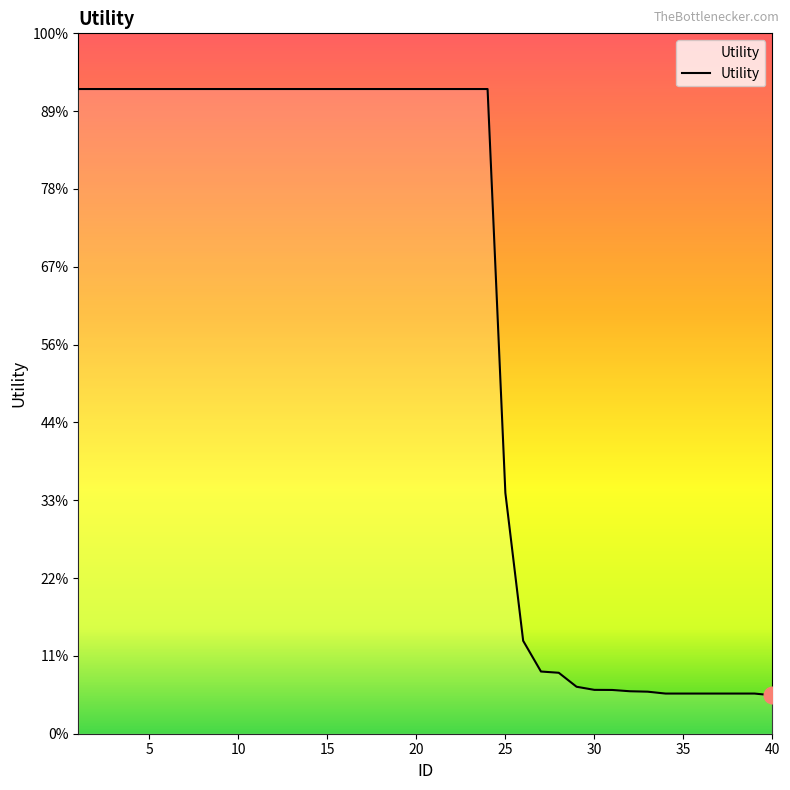

Is this an area chart (filled region under the line)?

Yes